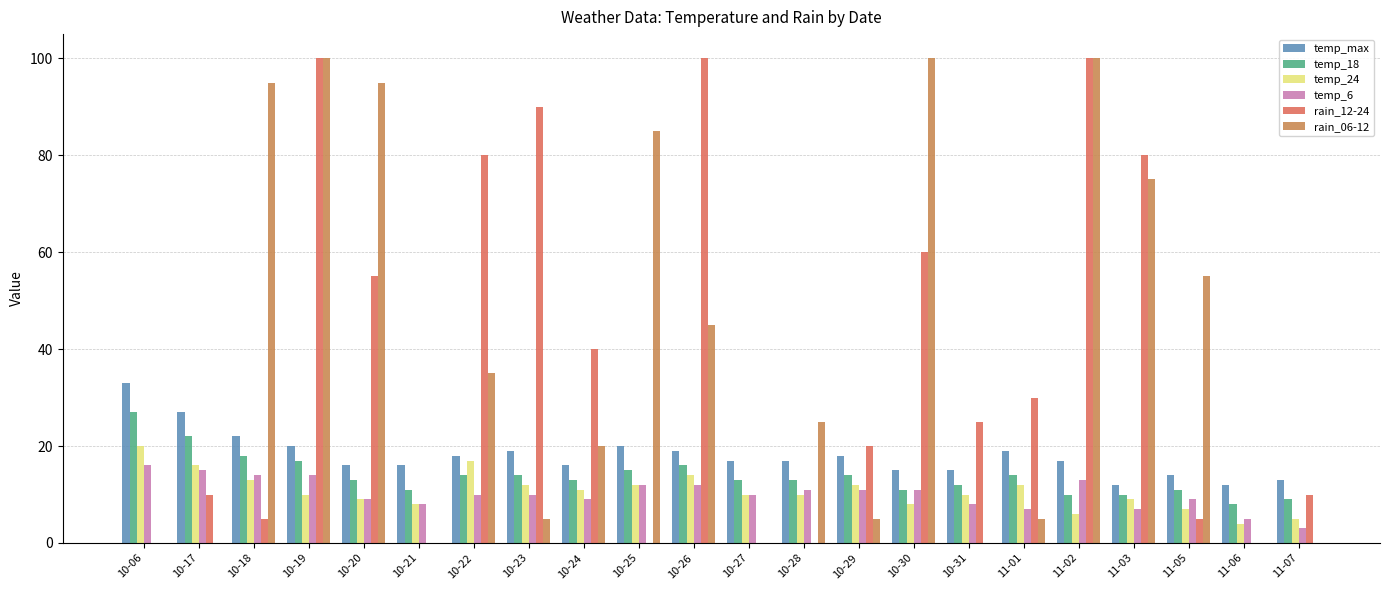

At which label does temp_max reach its minimum?

11-03